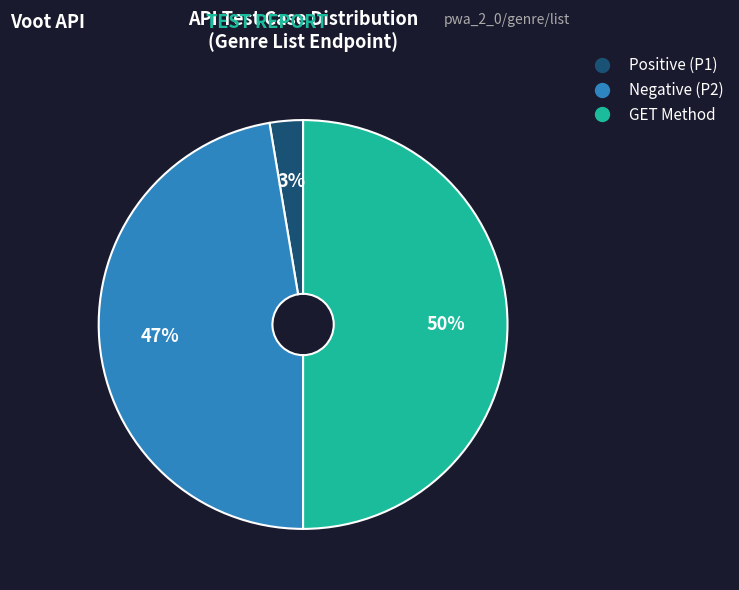

To the nearest percent, what is the average slice percentage?

33%